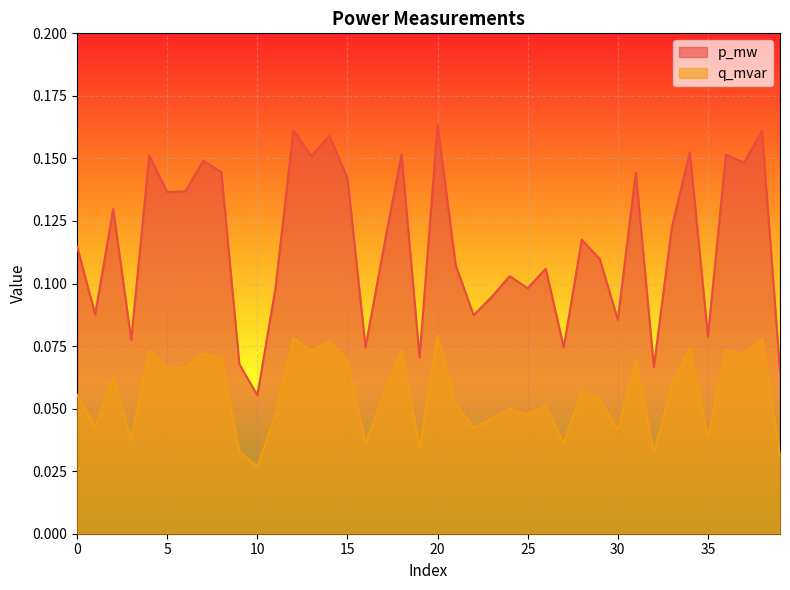

What is the average value of the p_mw series?

0.1